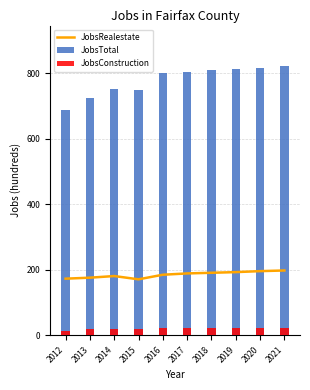

Reading right to left, list all the values displayed in this chart.

JobsRealestate: 198	196	193	191	189	185	171	181	176	173
JobsTotal: 823	818	814	810	806	801	751	752	724	687
JobsConstruction: 21	21	21	21	21	21	19	19	19	13